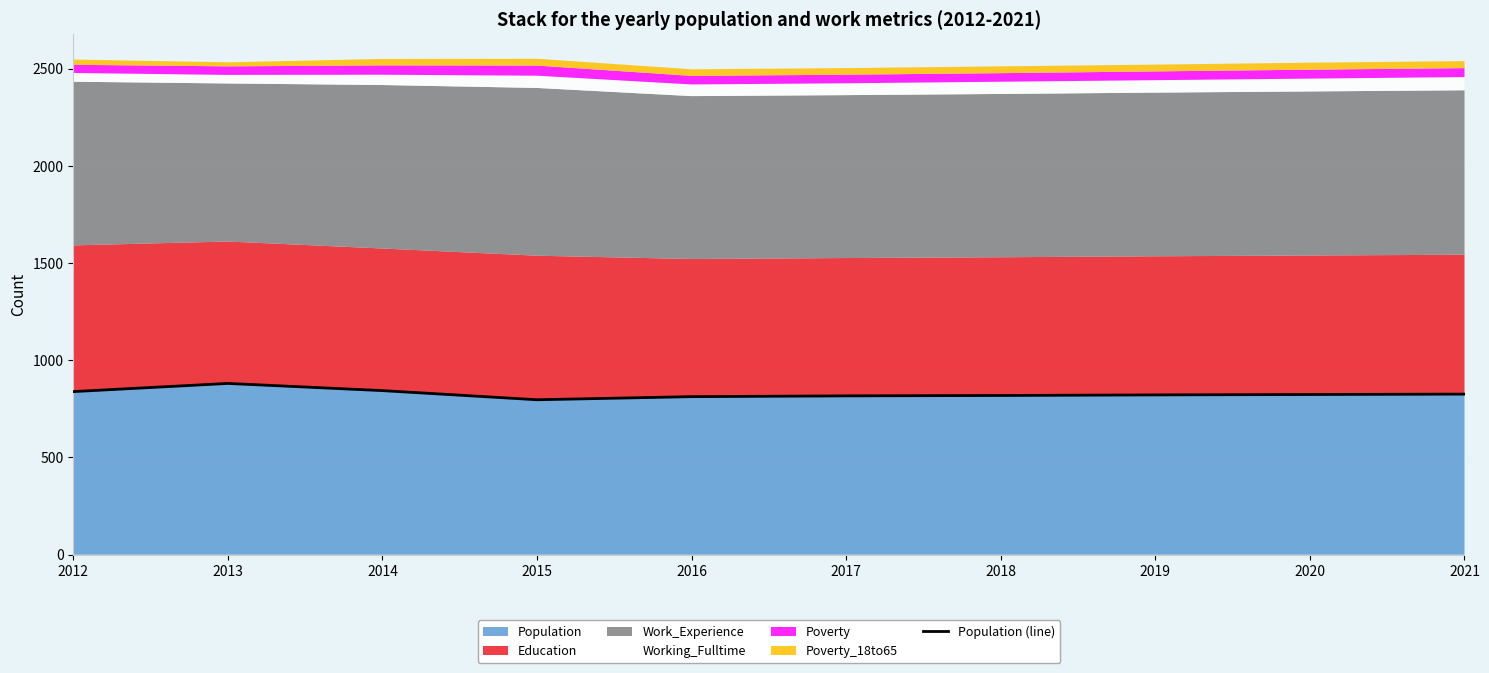

What is the difference between the maximum and minimum values?

84